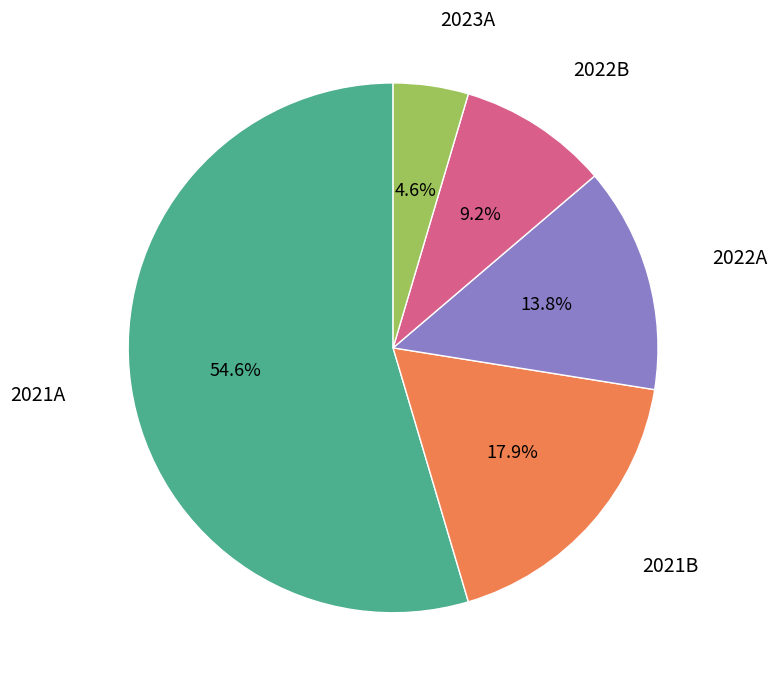

Is there a majority slice in this chart?

Yes